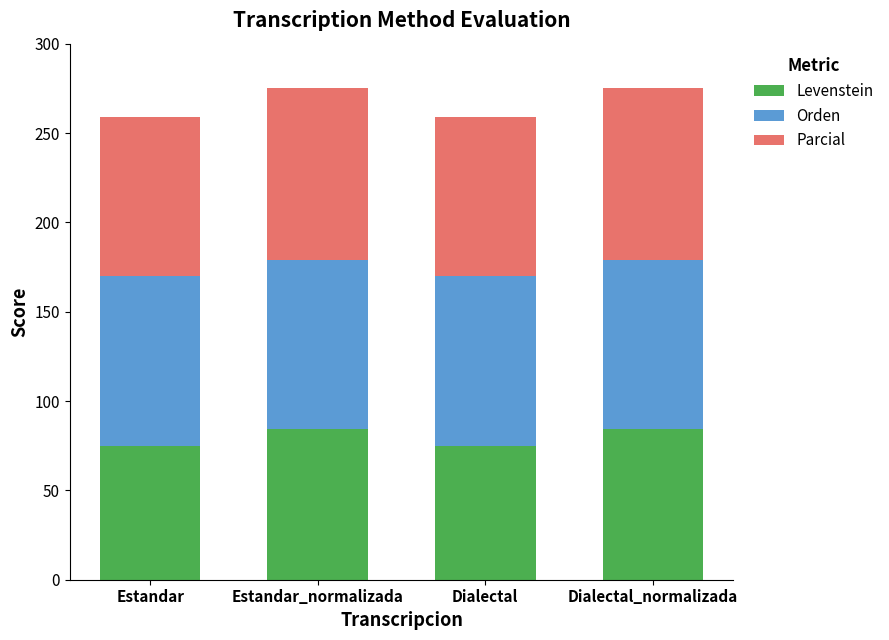

What is the minimum value for Levenstein?

75.0